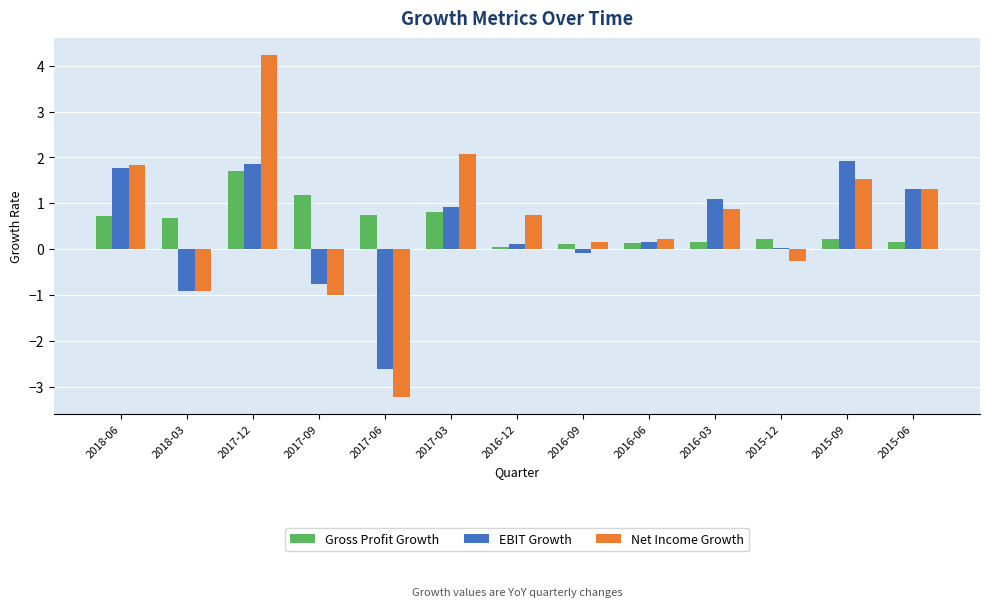

What is the lowest value of the EBIT Growth series?

-2.6